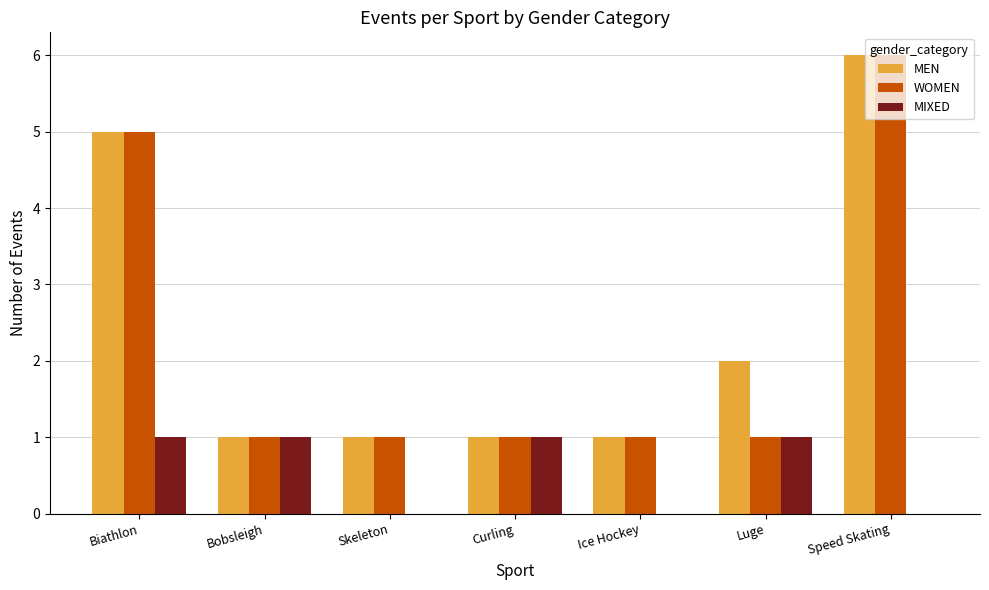

Which series changed the most between Bobsleigh and Skeleton?

MIXED